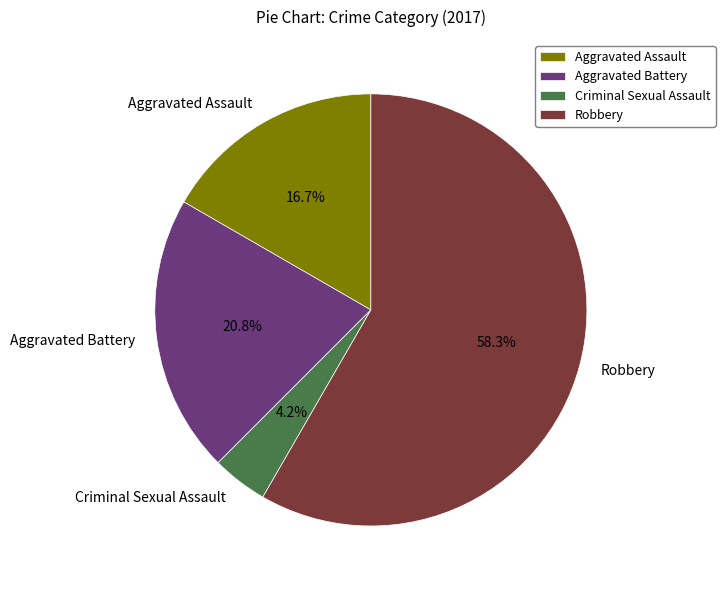

True or false: Aggravated Battery accounts for 21% of the total.

True